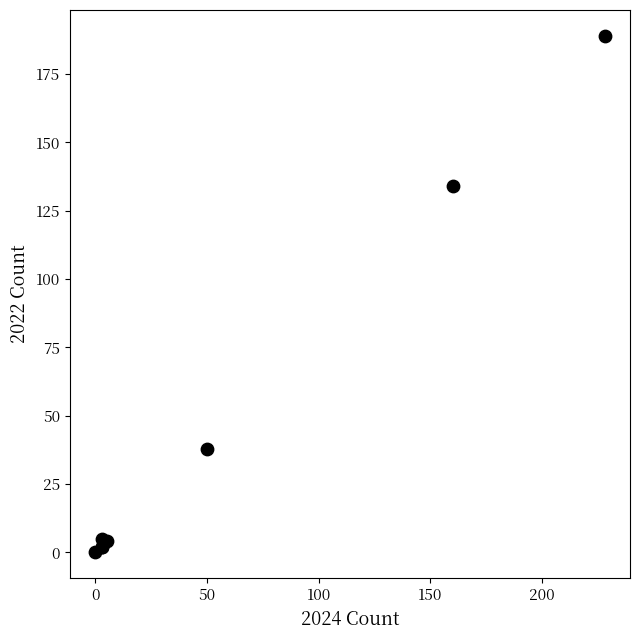

What Y value in the scatter plot is closest to 94?

134